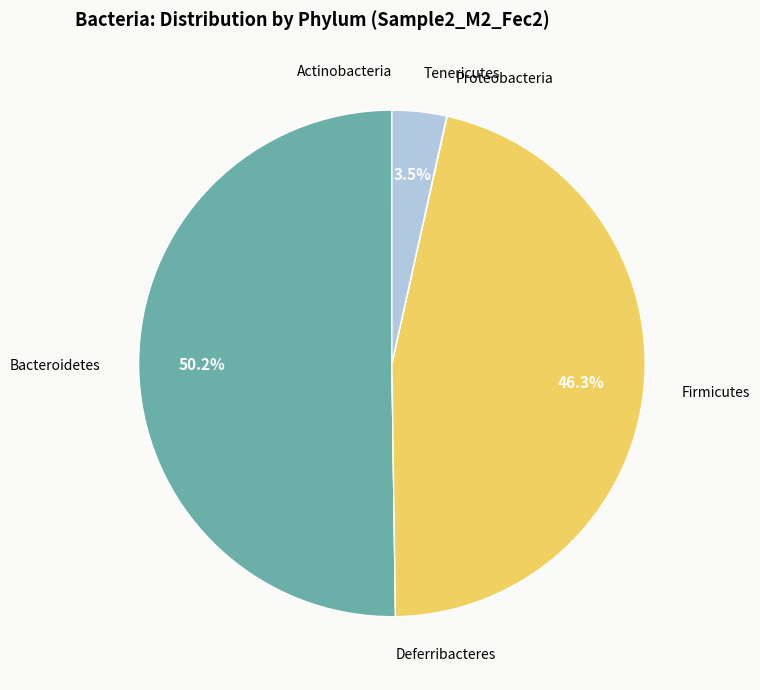

How much of the chart is everything except Firmicutes?

53.7%